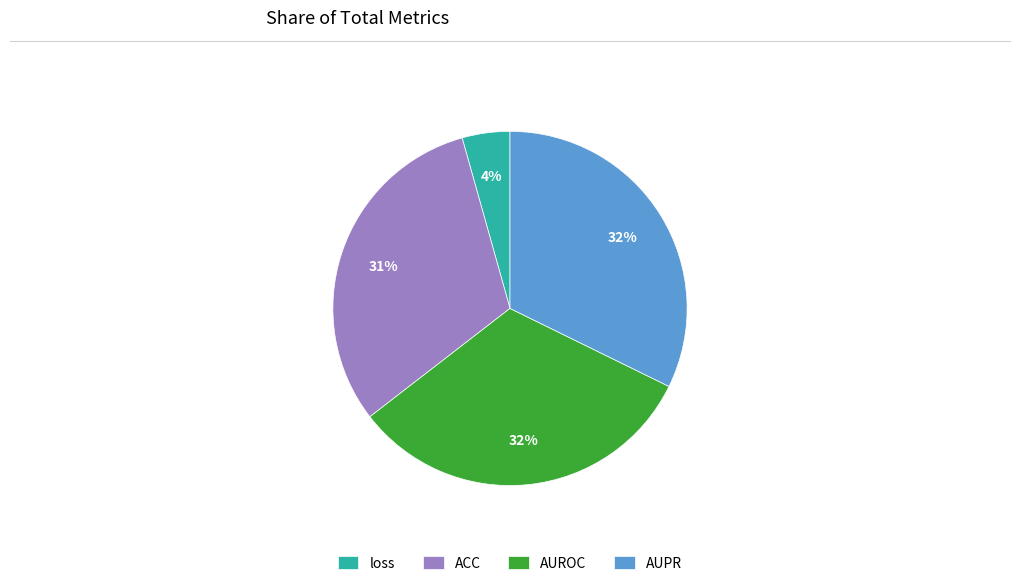

Do loss and AUROC together represent more than half of the pie?

No